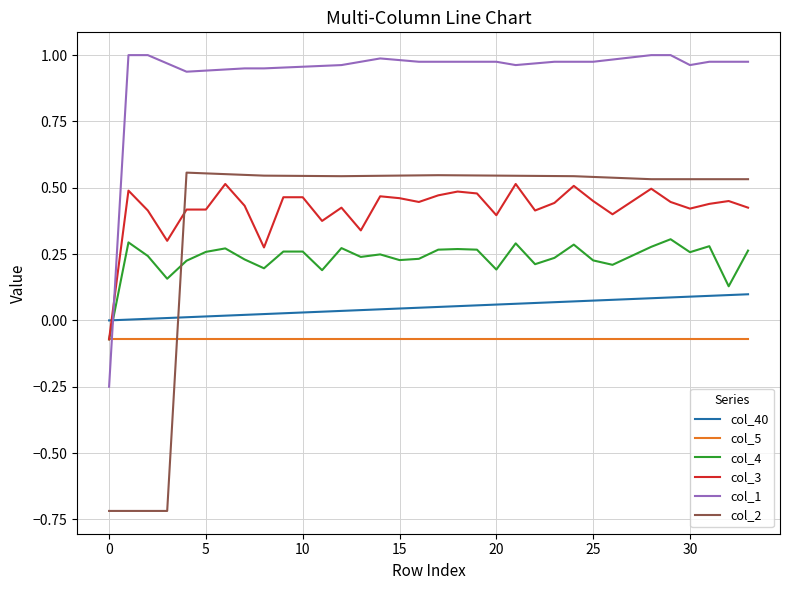

What is the smallest value displayed?

-0.7